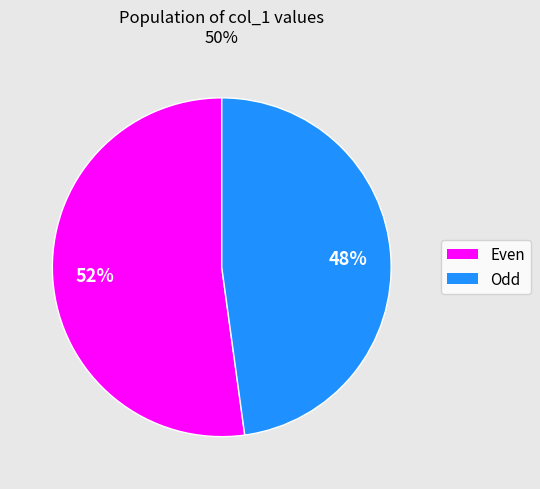

Count the number of slices in the pie.

2